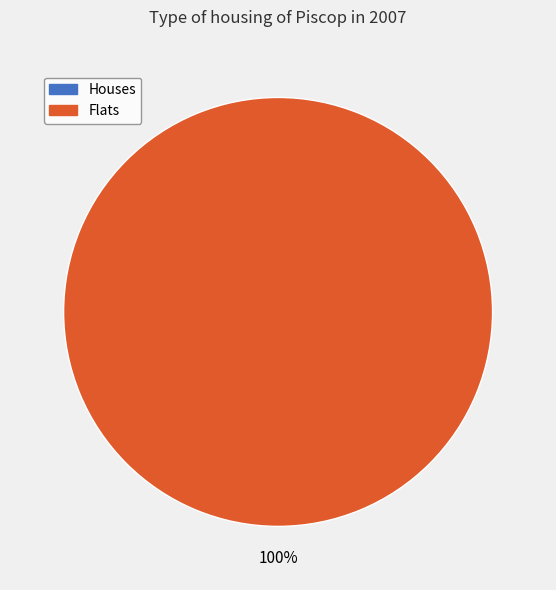

Does any single category account for the majority?

Yes